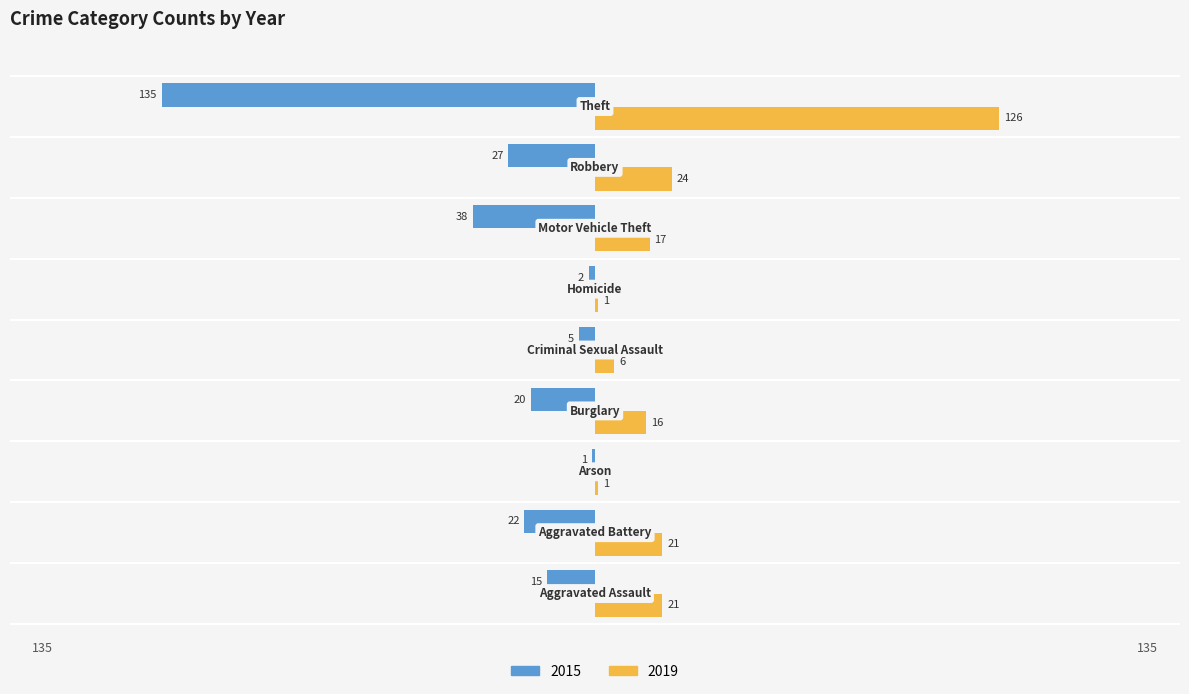

What is the sum of all 2019 values?

233